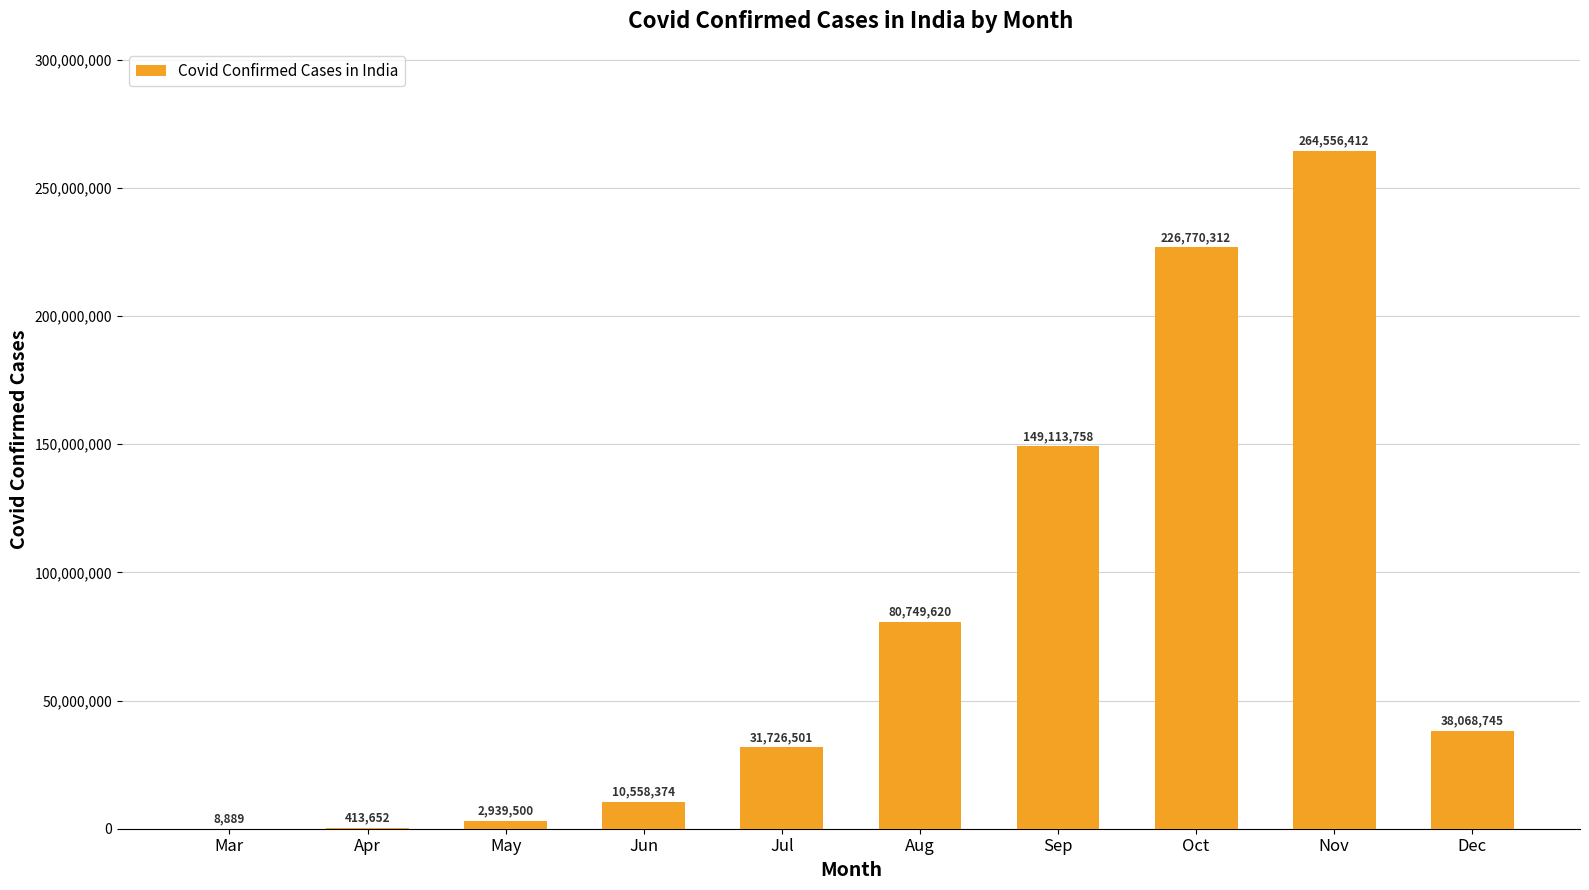

What is the sum of all values?

804905763